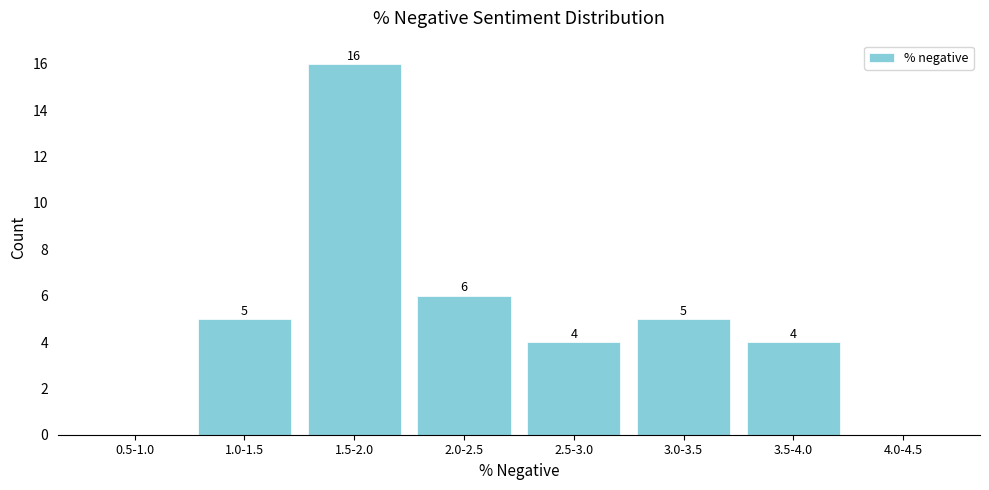

Reading left to right, what are all the values shown in this chart?

0.5-1.0=0	1.0-1.5=5	1.5-2.0=16	2.0-2.5=6	2.5-3.0=4	3.0-3.5=5	3.5-4.0=4	4.0-4.5=0